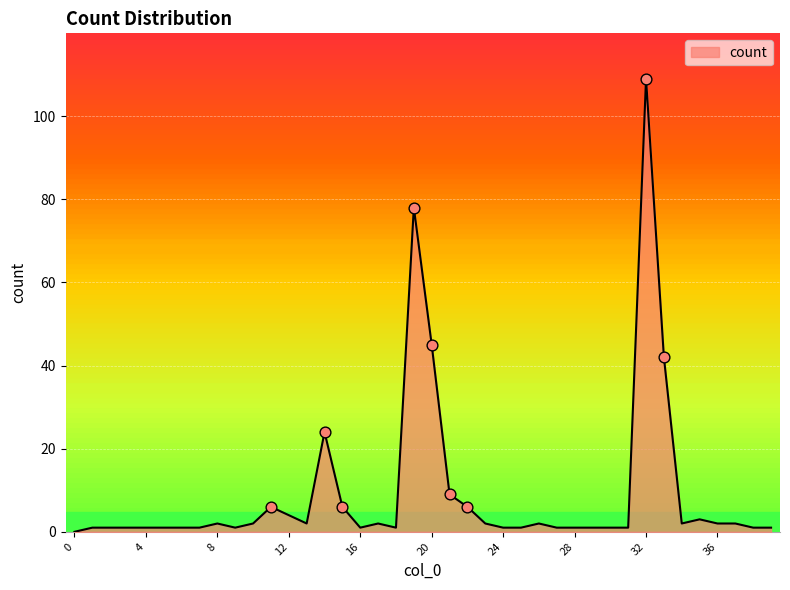

What is the difference between the maximum and minimum values?

109